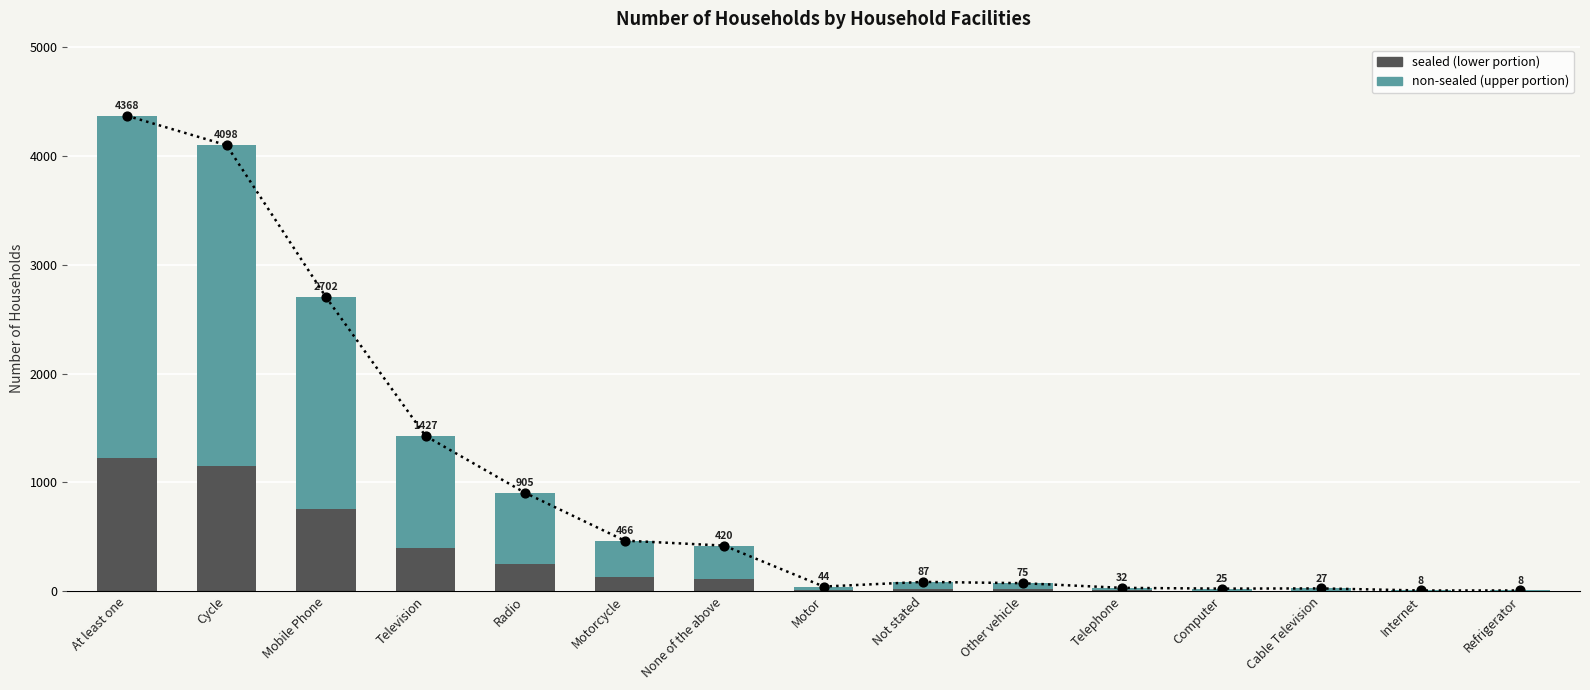

At how many categories does at least one series exceed 2408?

2